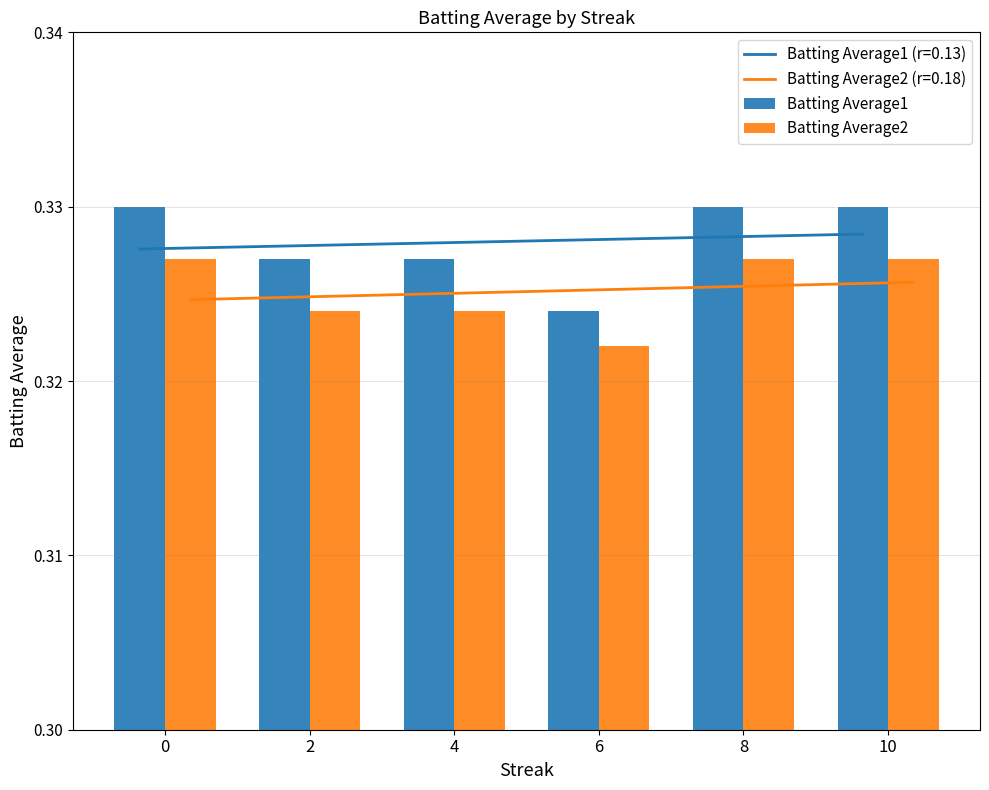

What is the value of the Batting Average1 bar at the 1st from the left?

0.3